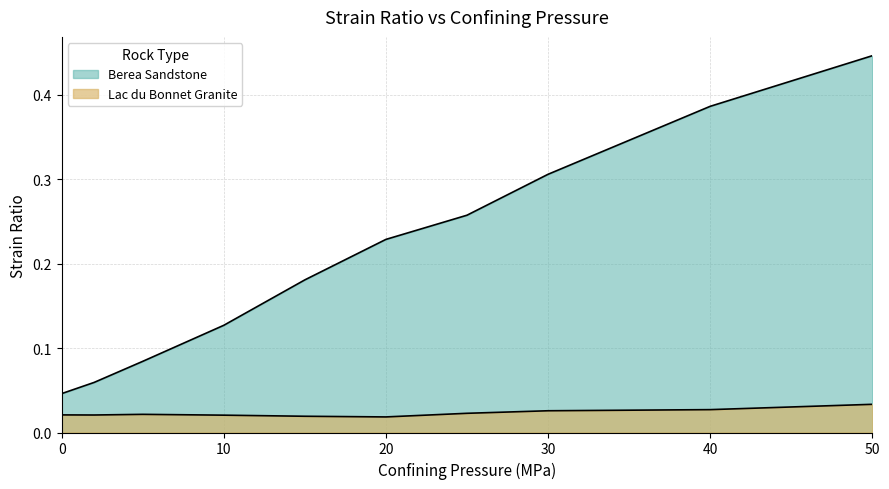

How many categories are shown in the chart?

10